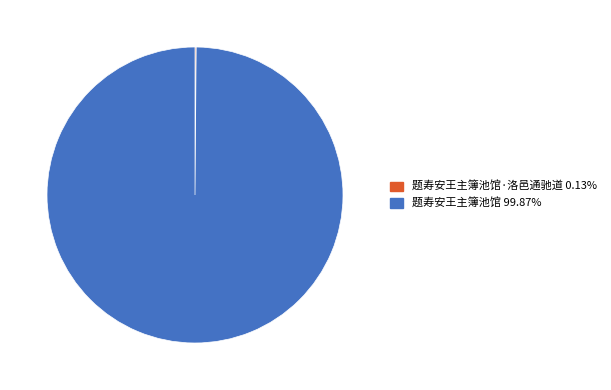

Is there a majority slice in this chart?

Yes